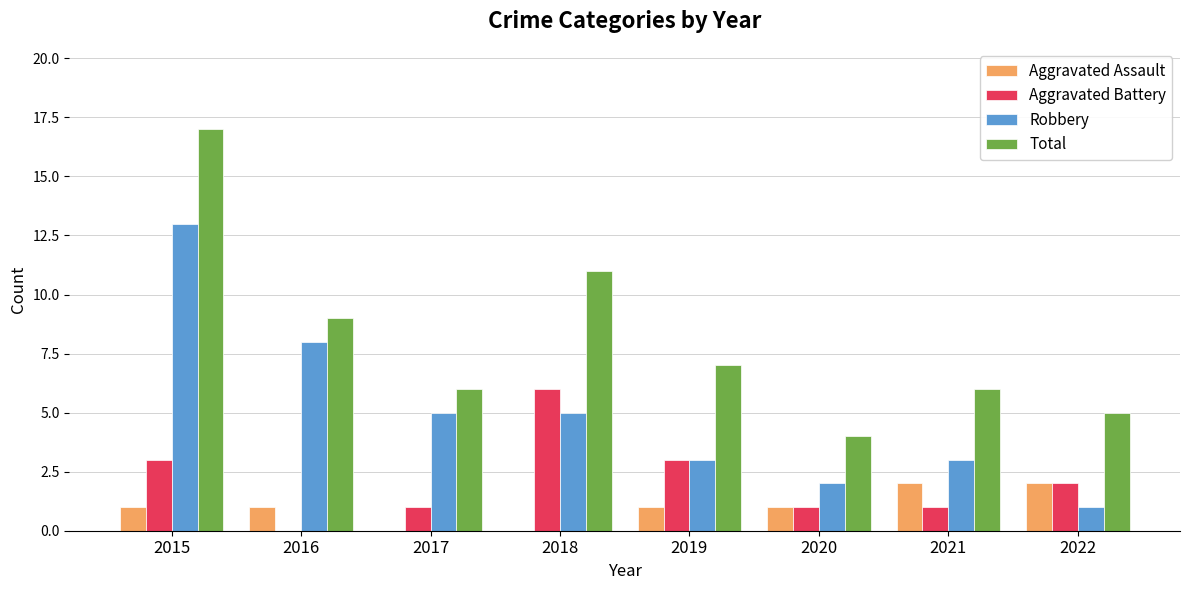

What are all the series names shown in the legend?

Aggravated Assault, Aggravated Battery, Robbery, Total